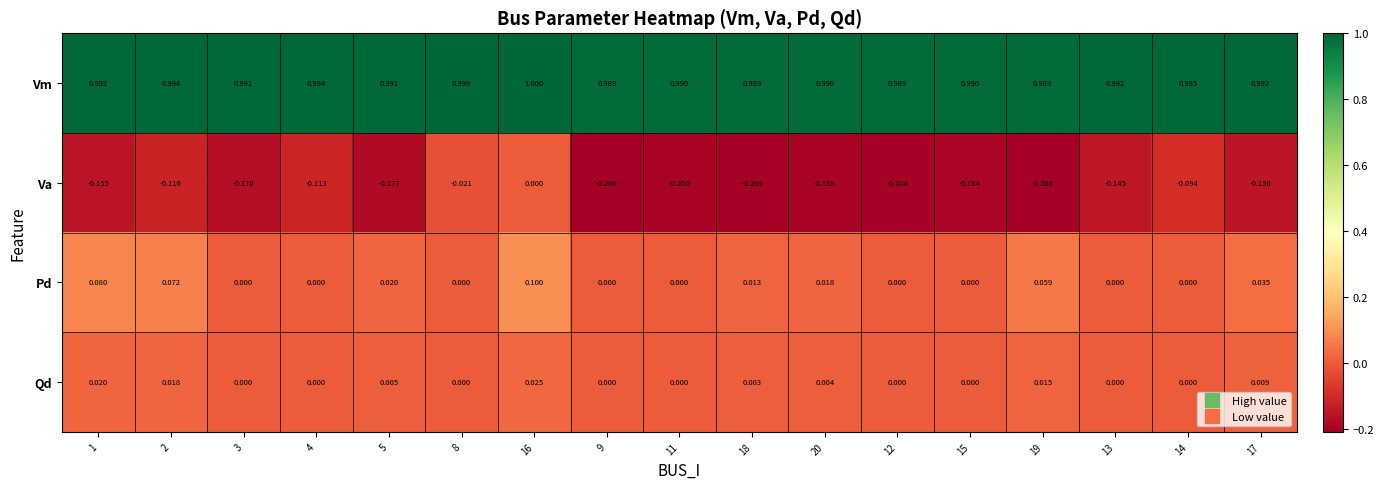

How many values in the Pd series exceed 0?

8